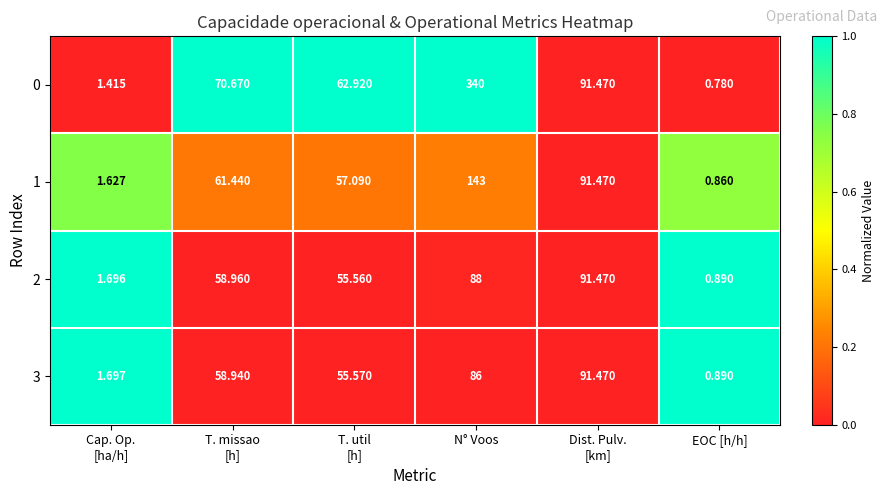

Which label corresponds to the smallest value in the chart?

EOC [h/h]